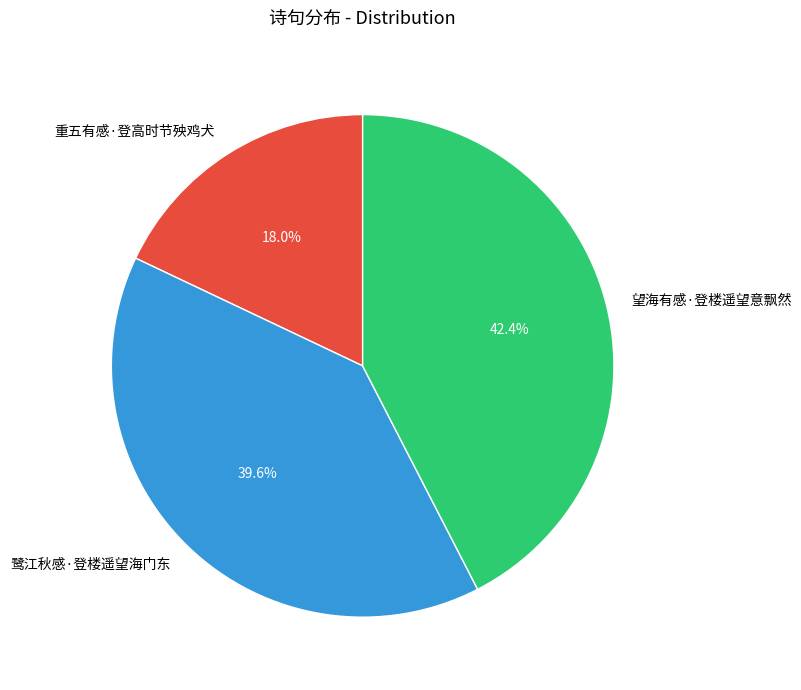

Is it true that 重五有感·登高时节殃鸡犬 is 18% of the pie?

True